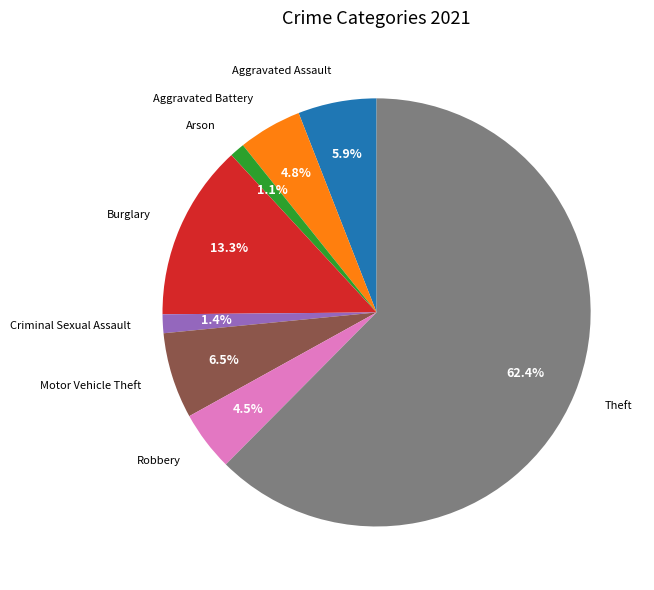

Is there any slice that represents more than half of the pie?

Yes